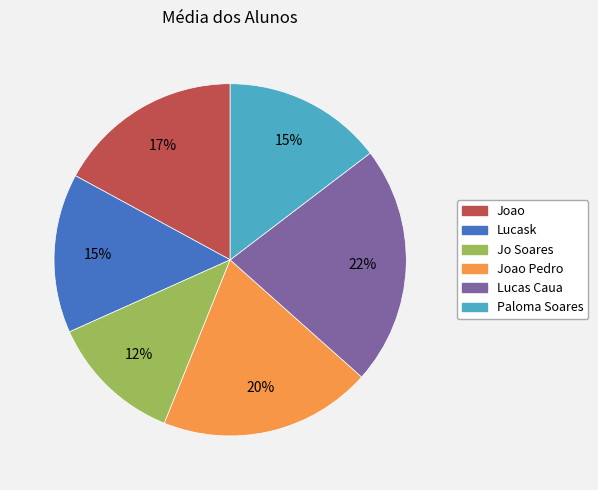

Does any single category account for the majority?

No